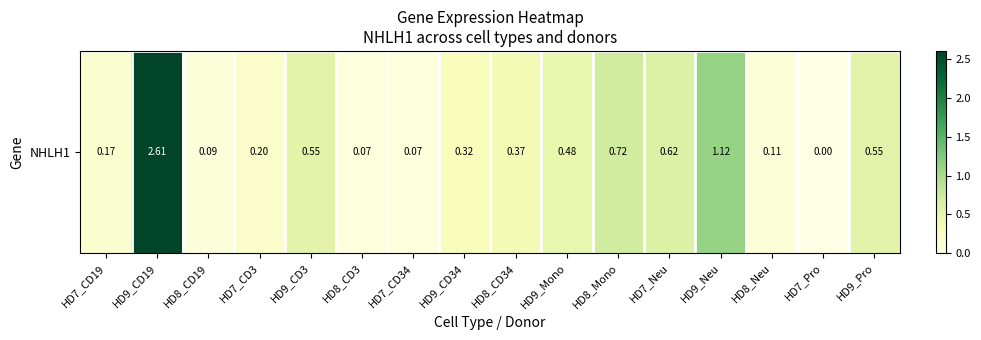

What is the approximate value at HD8_Neu?

0.1